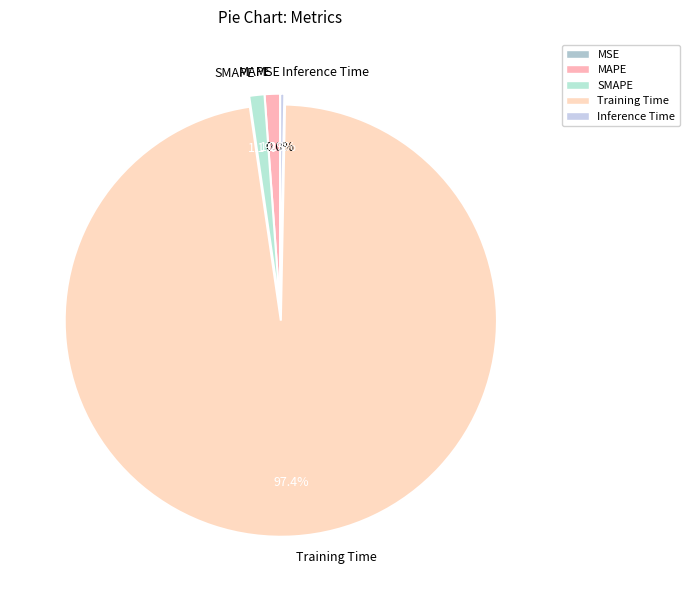

What portion of the pie excludes MSE?

100.0%